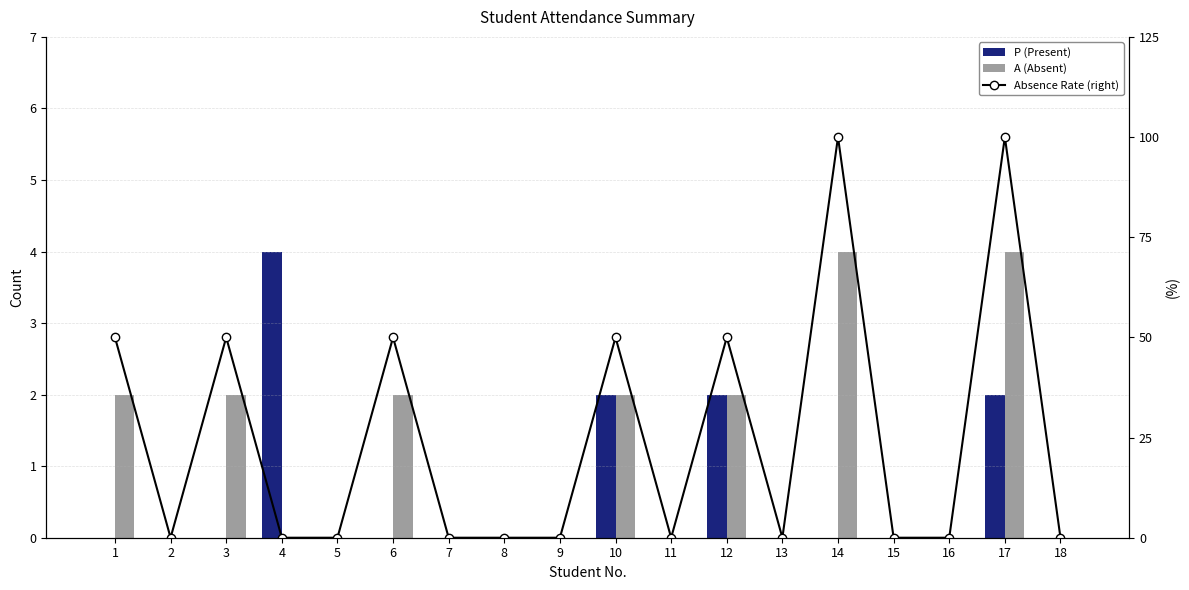

Reading left to right, transcribe all the data shown in this chart.

P (Present): 1=0	2=0	3=0	4=4	5=0	6=0	7=0	8=0	9=0	10=2	11=0	12=2	13=0	14=0	15=0	16=0	17=2	18=0
A (Absent): 1=2	2=0	3=2	4=0	5=0	6=2	7=0	8=0	9=0	10=2	11=0	12=2	13=0	14=4	15=0	16=0	17=4	18=0
Absence Rate (right): 1=50	2=0	3=50	4=0	5=0	6=50	7=0	8=0	9=0	10=50	11=0	12=50	13=0	14=100	15=0	16=0	17=100	18=0